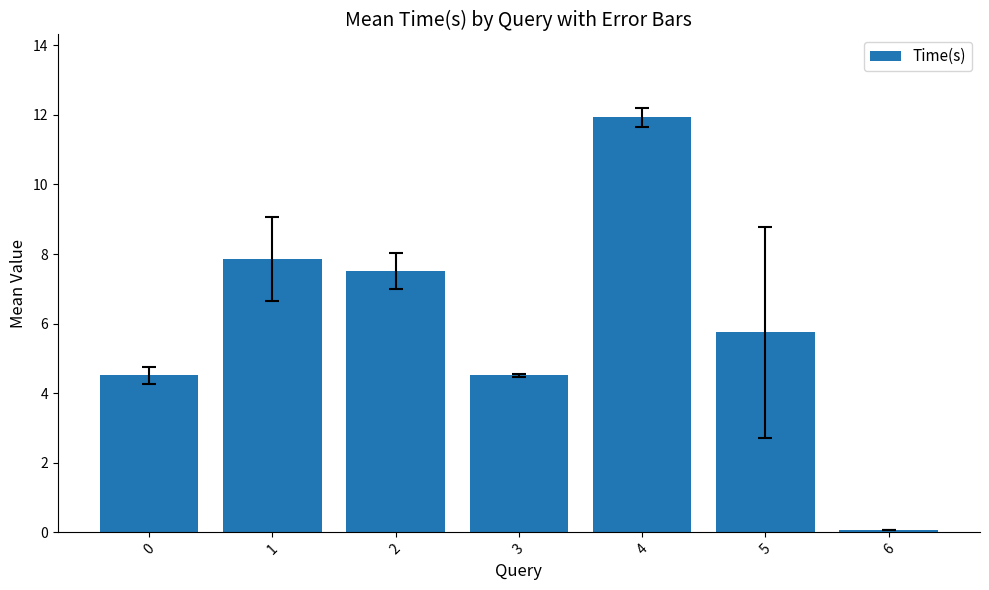

Which label corresponds to the largest value in the chart?

4